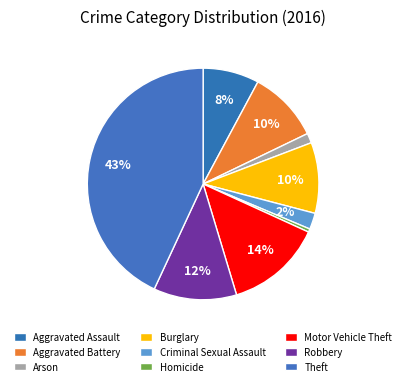

The Criminal Sexual Assault slice represents 2% of the pie. True or false?

True